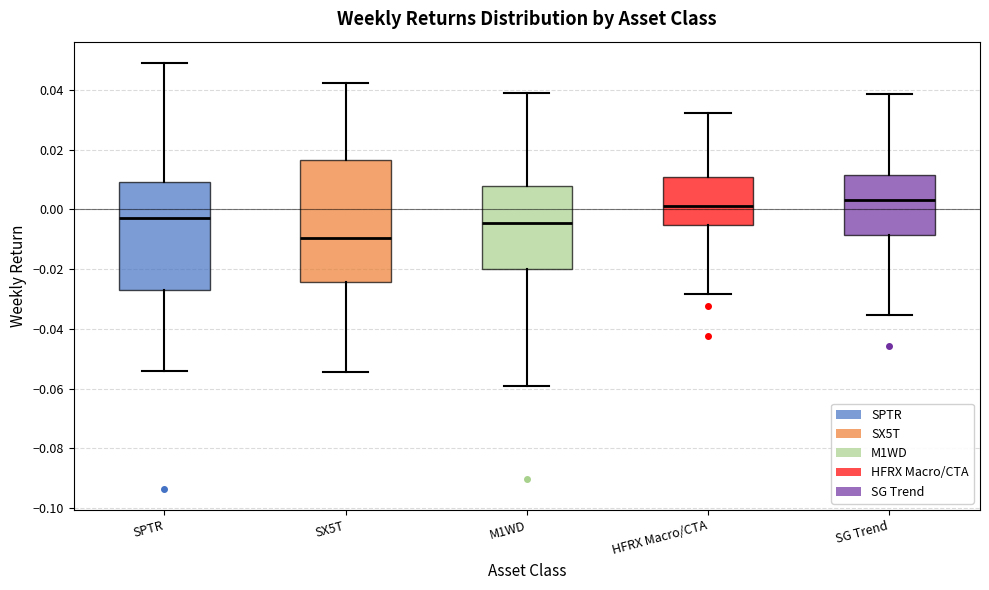

Reading left to right, transcribe this box plot: for each box, give where its median line is, the range the box spans, and where its two whiskers end, as read against the y-axis. The values are not printed on the chart, so give them approximately, as read against the axis.

SPTR: median -0.002, box -0.026 to 0.010, whiskers -0.054 to 0.050
SX5T: median -0.010, box -0.024 to 0.016, whiskers -0.054 to 0.042
M1WD: median -0.004, box -0.020 to 0.008, whiskers -0.060 to 0.038
HFRX Macro/CTA: median 0.002, box -0.006 to 0.010, whiskers -0.028 to 0.032
SG Trend: median 0.004, box -0.008 to 0.012, whiskers -0.036 to 0.038